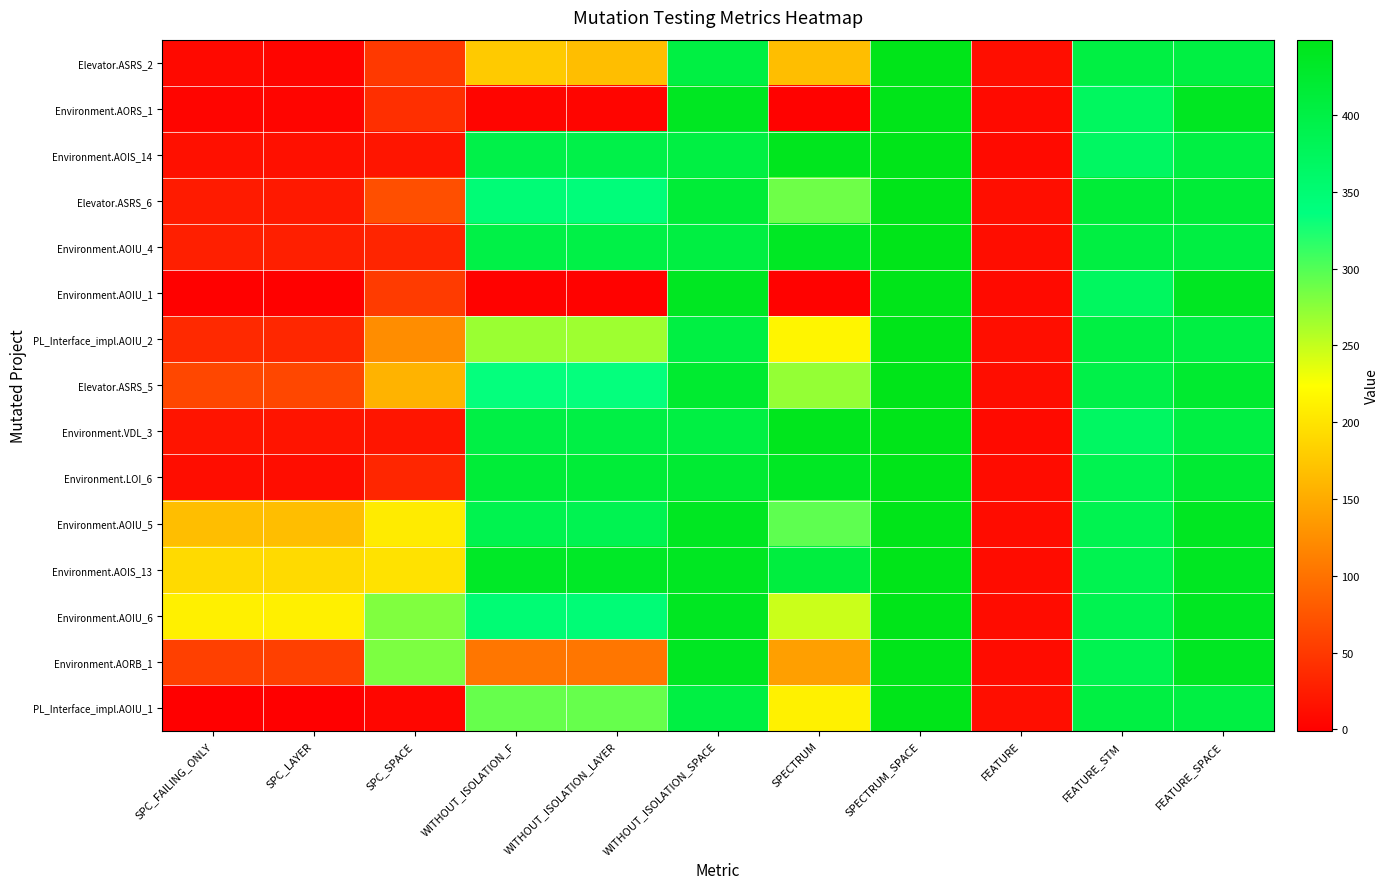

How many series are shown in this chart?

15